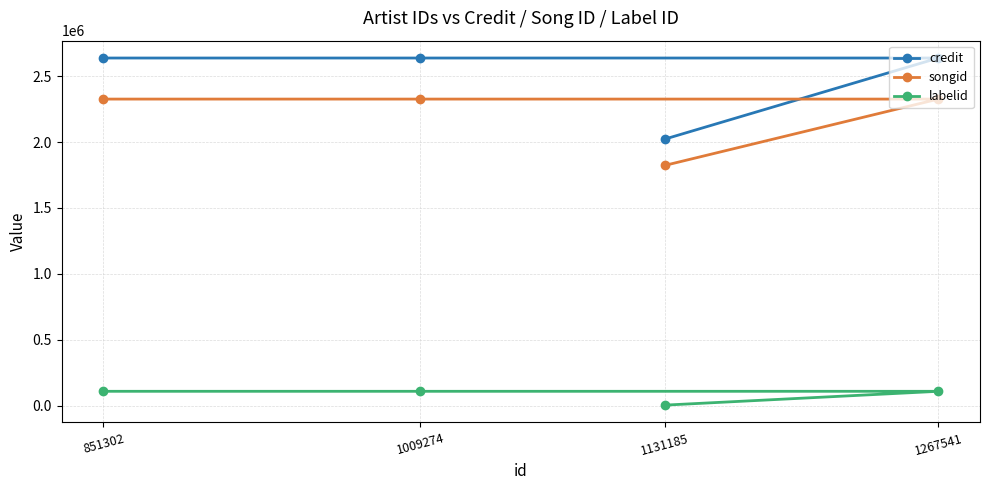

At which label is labelid closest to 55737?

1131185